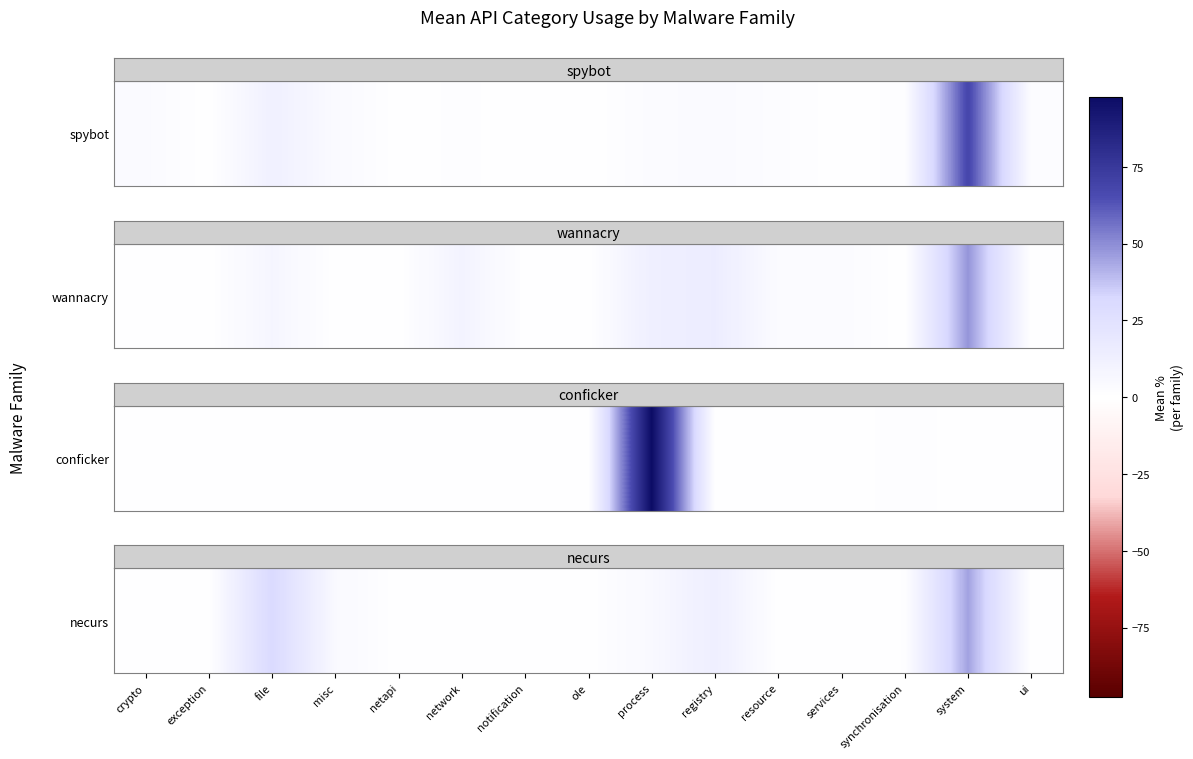

The chart shows a value of 0.1 at exception. True or false?

False